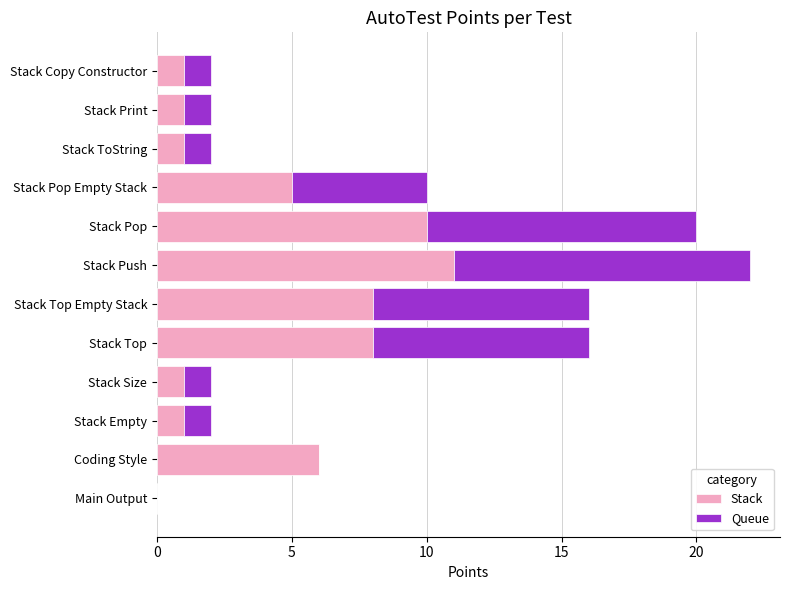

What is the highest value of the Stack series?

11